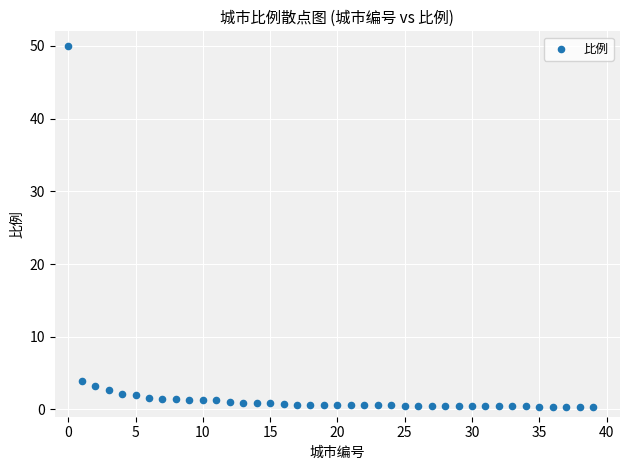

What Y value in the scatter plot is closest to 25?

3.9